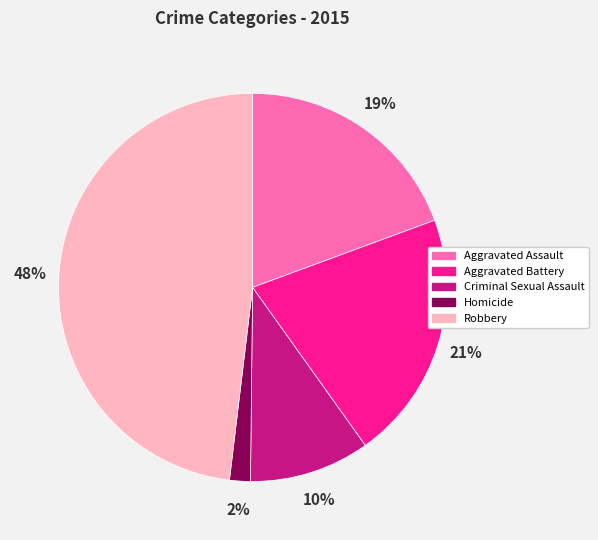

Rank the categories by value from highest to lowest.

Robbery, Aggravated Battery, Aggravated Assault, Criminal Sexual Assault, Homicide